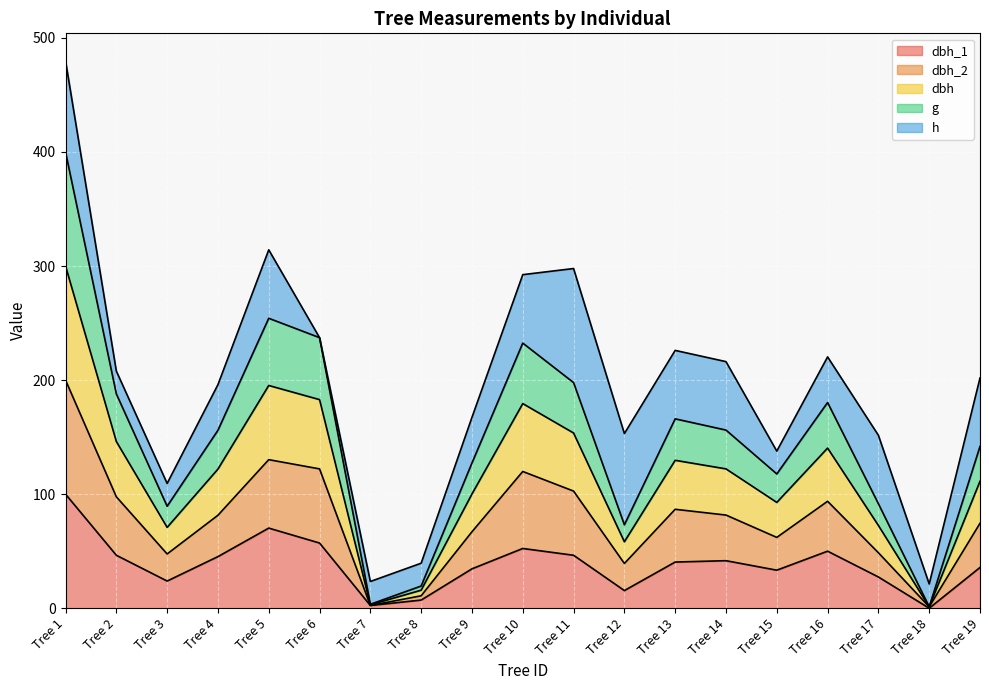

At which label does g reach its peak?

Tree 1